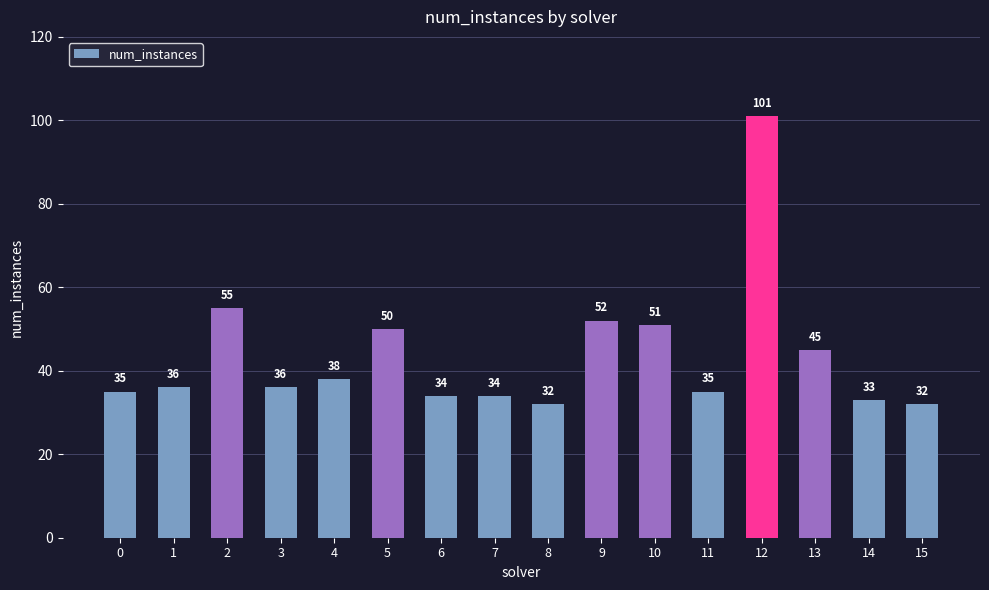

Between 4 and 2, which is larger?

2